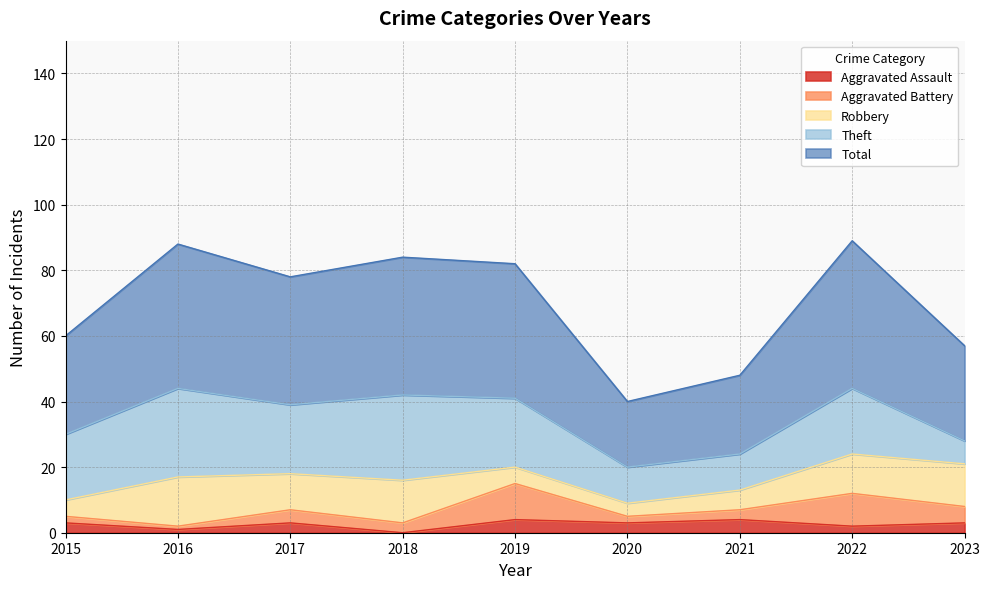

At which category does the chart reach its minimum across all series?

2018